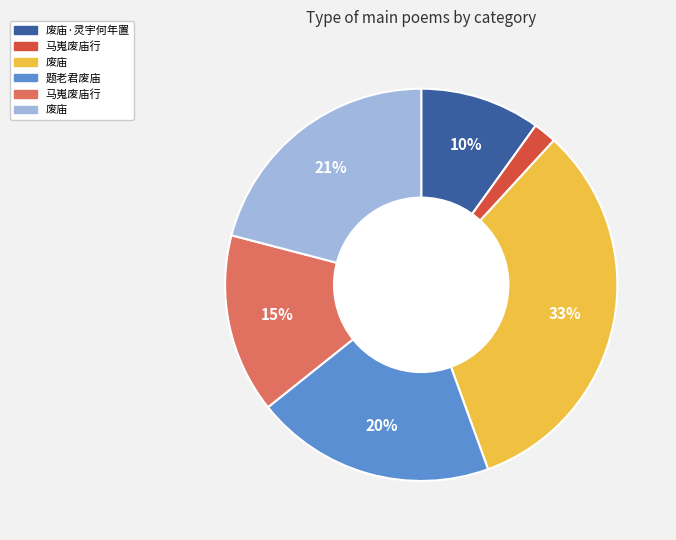

Is there a majority slice in this chart?

No